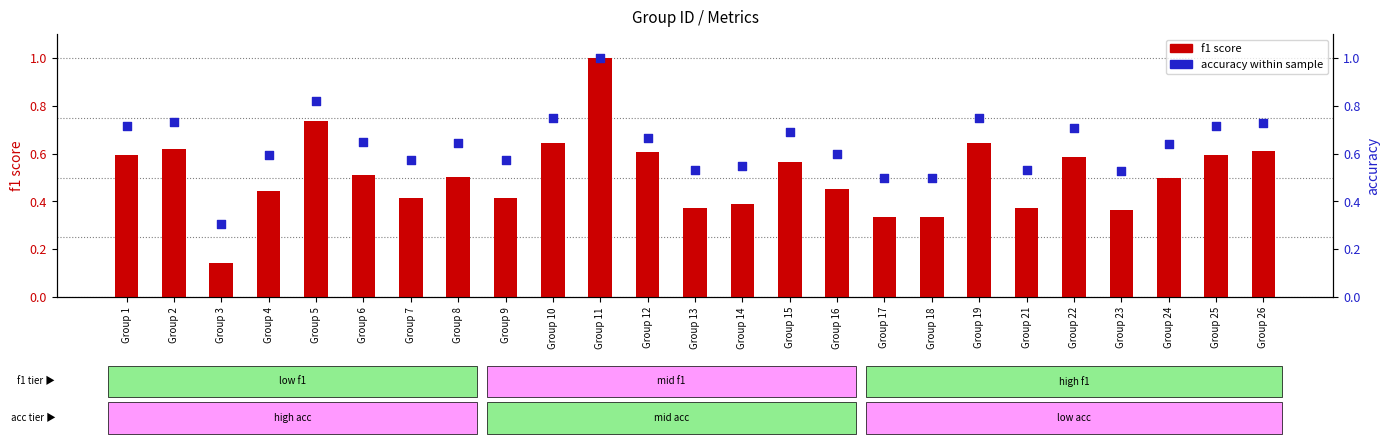

Which series has the widest spread of Y values?

f1 score